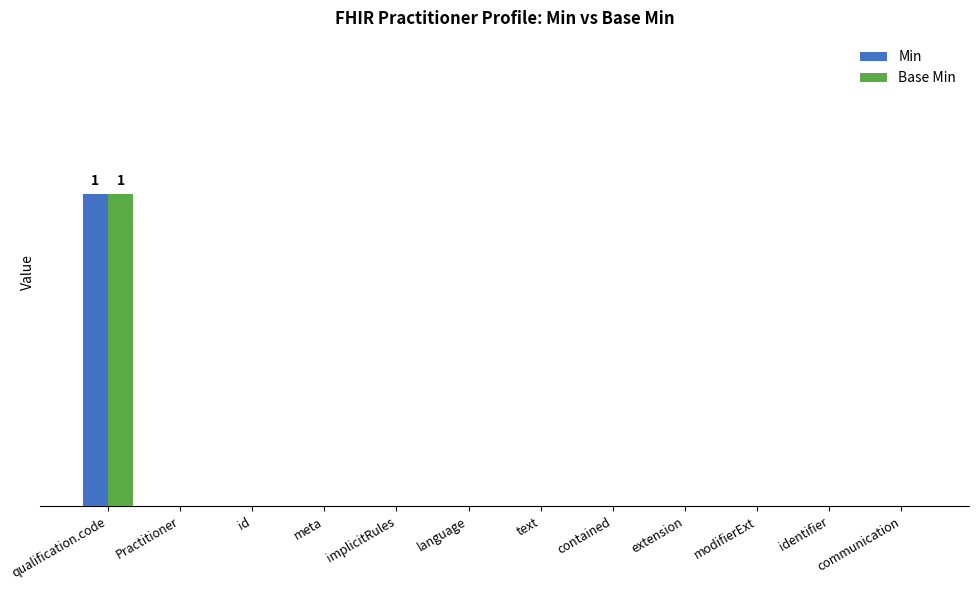

Does the chart contain stacked bars?

No